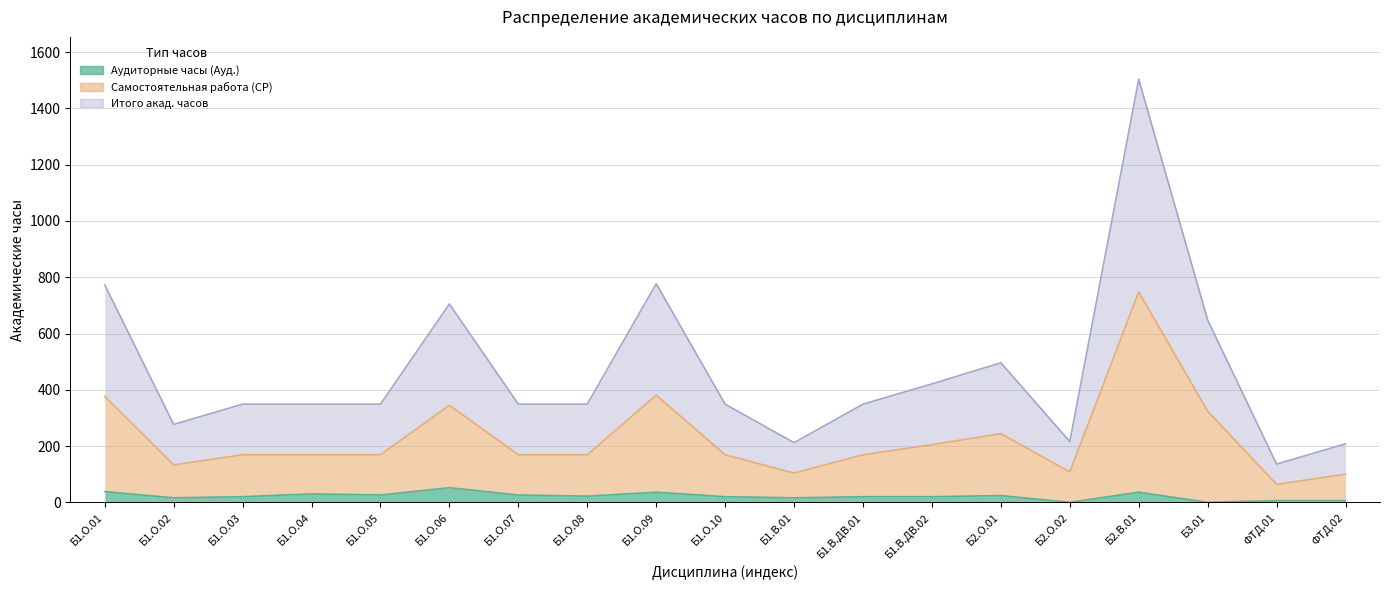

Is the value of Аудиторные часы (Ауд.) at Б1.В.ДВ.02 greater than the value of Самостоятельная работа (СР) at Б1.В.01?

No